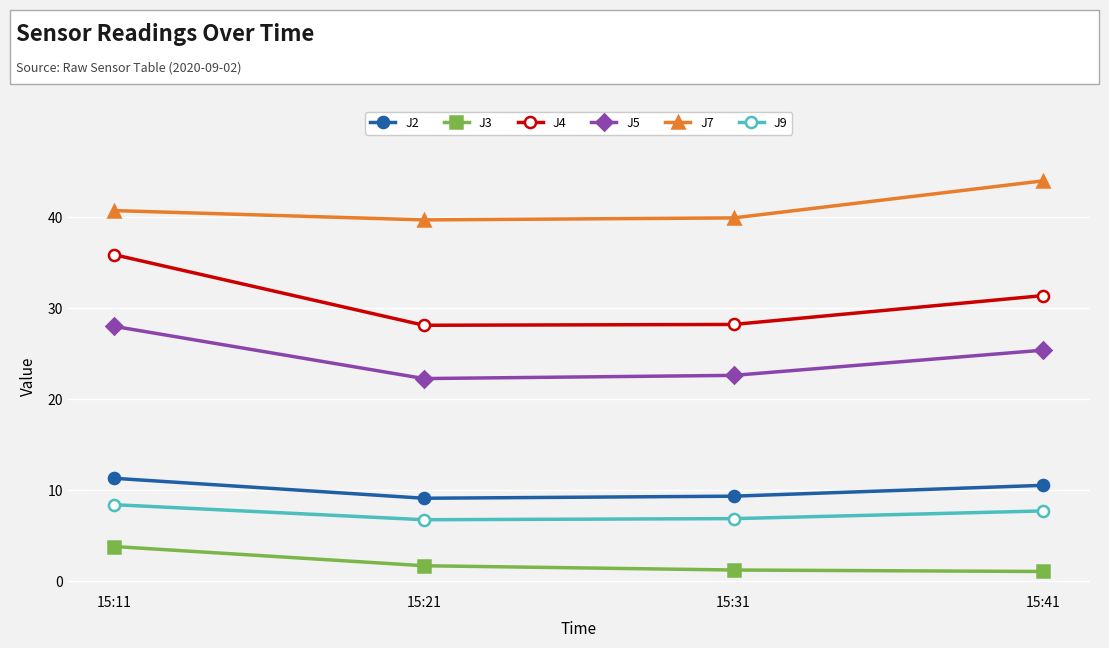

At which label is J4 closest to 31?

15:41